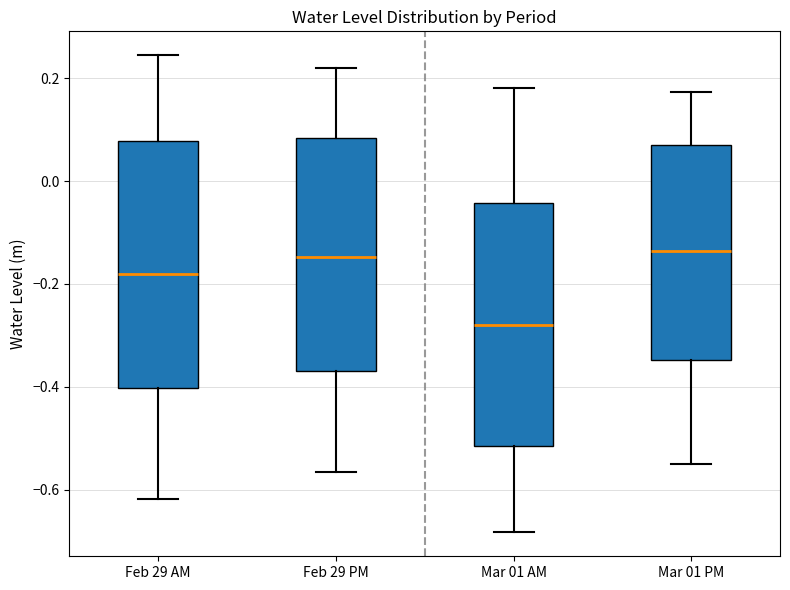

Reading left to right, transcribe this box plot: for each box, give where its median line is, the range the box spans, and where its two whiskers end, as read against the y-axis. The values are not printed on the chart, so give them approximately, as read against the axis.

Feb 29 AM: median -0.18, box -0.40 to 0.08, whiskers -0.62 to 0.24
Feb 29 PM: median -0.14, box -0.38 to 0.08, whiskers -0.56 to 0.22
Mar 01 AM: median -0.28, box -0.52 to -0.04, whiskers -0.68 to 0.18
Mar 01 PM: median -0.14, box -0.34 to 0.08, whiskers -0.56 to 0.18